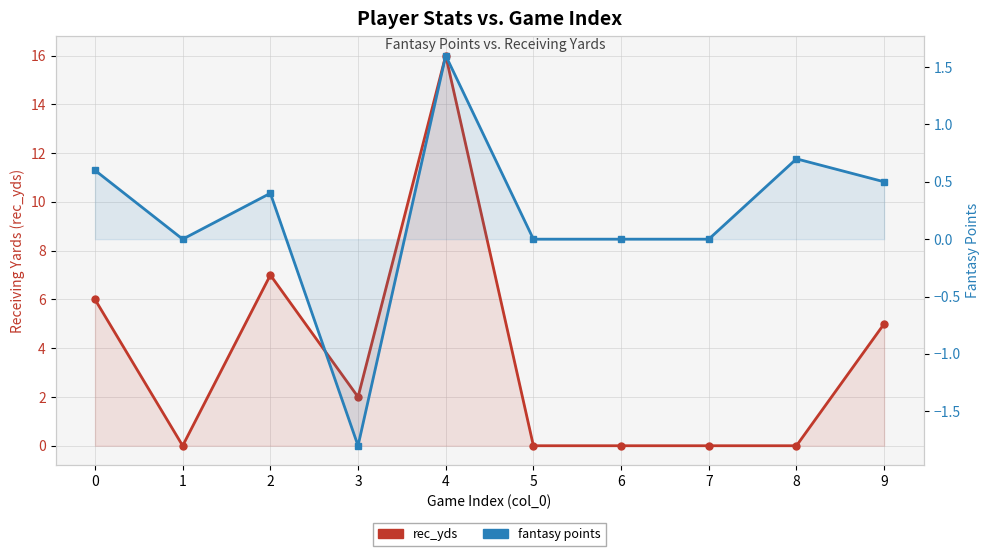

Which series ends up on top after the final intersection of fantasy points and rec_yds?

rec_yds